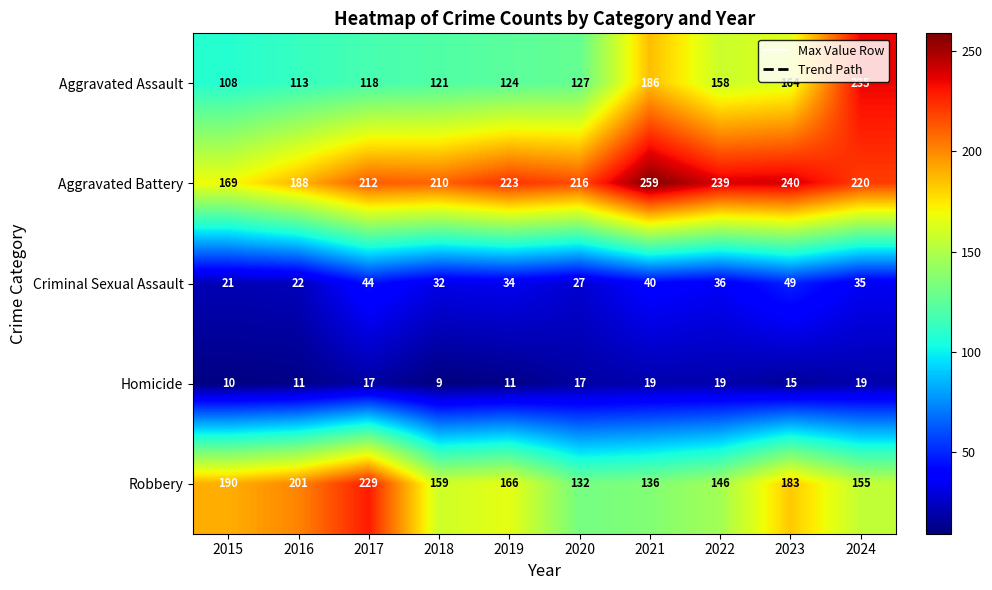

The Criminal Sexual Assault series shows 80 at 2023. True or false?

False